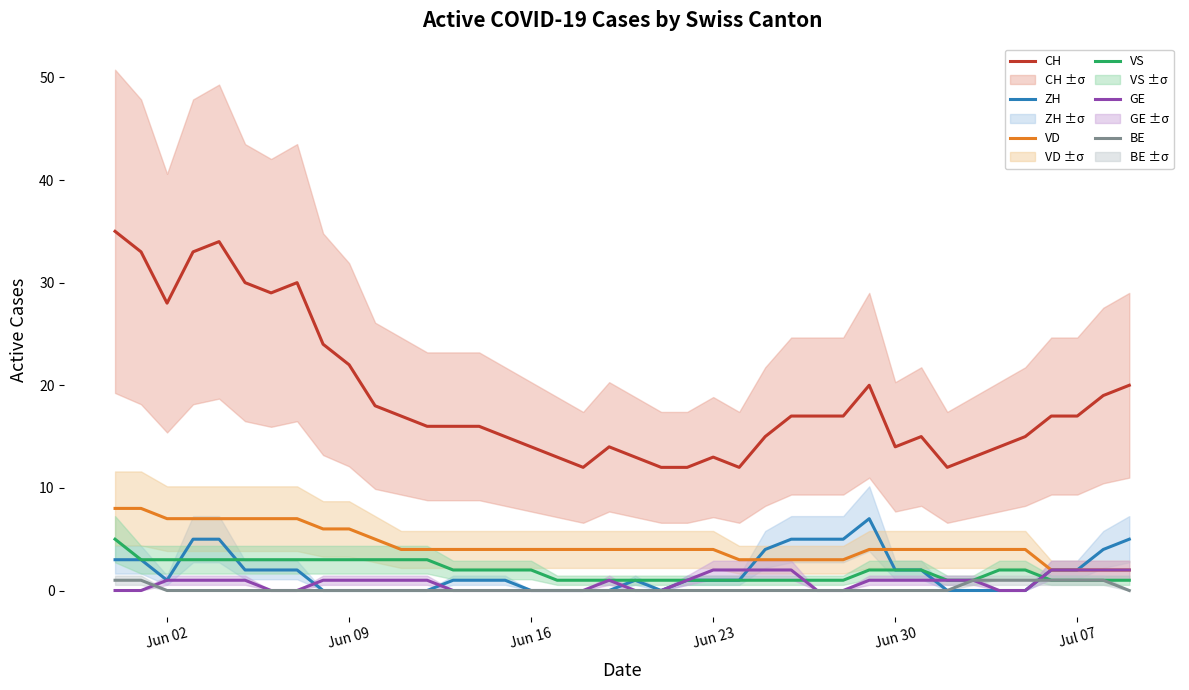

What is the highest value of the BE series?

1